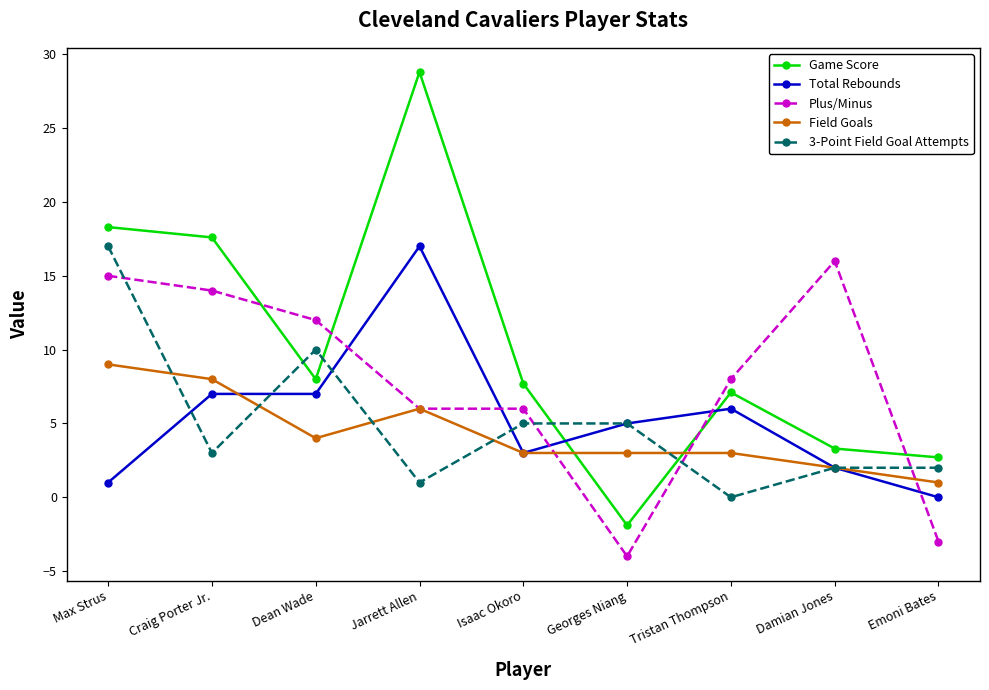

What is the total value across all series at Craig Porter Jr.?

49.6